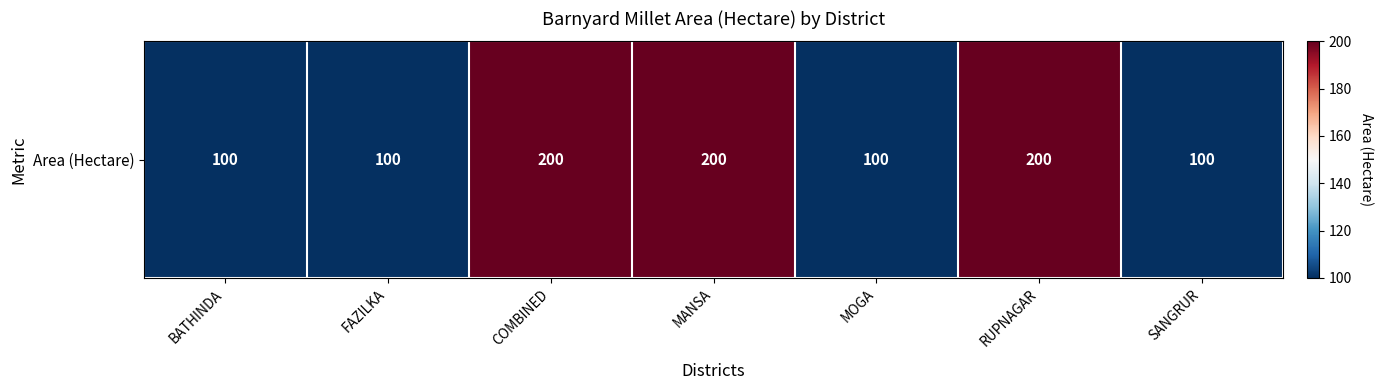

Rank the categories by value from highest to lowest.

COMBINED, MANSA, RUPNAGAR, BATHINDA, FAZILKA, MOGA, SANGRUR